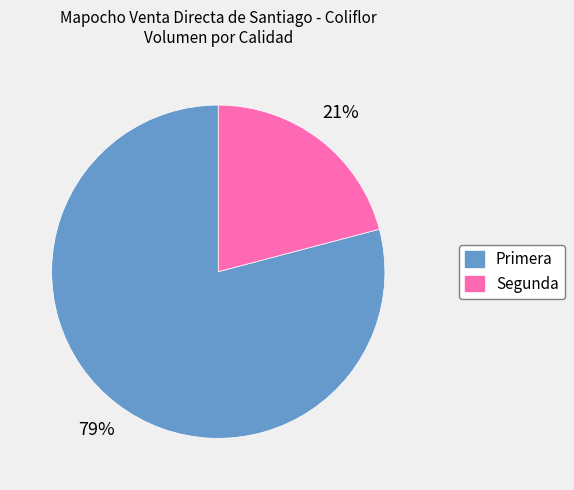

To the nearest percent, what is the difference between the largest and smallest slice percentages?

58%